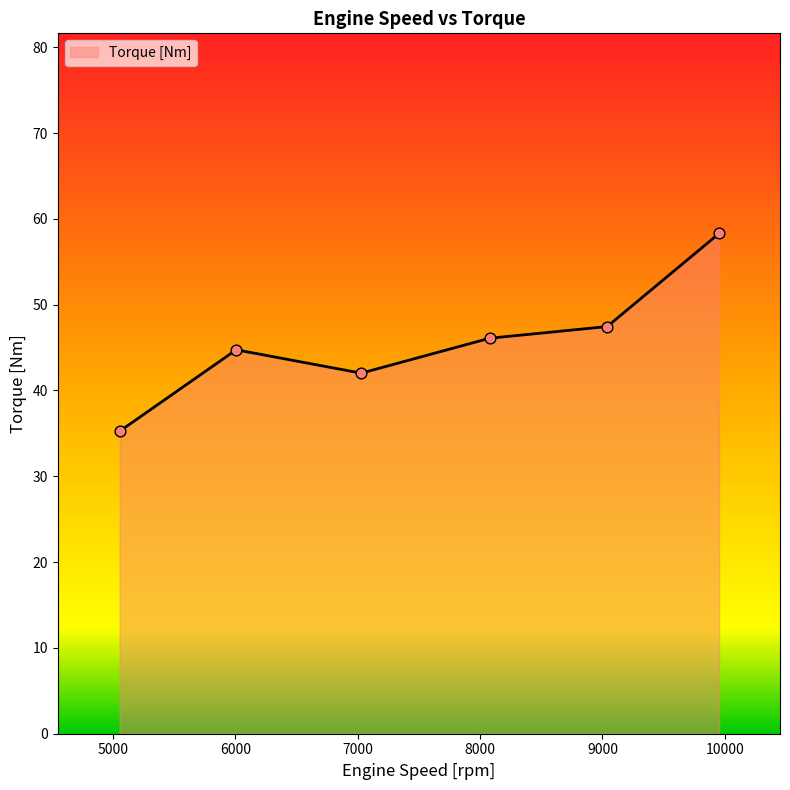

True or false: there are more than 0 points higher than both neighbors.

True